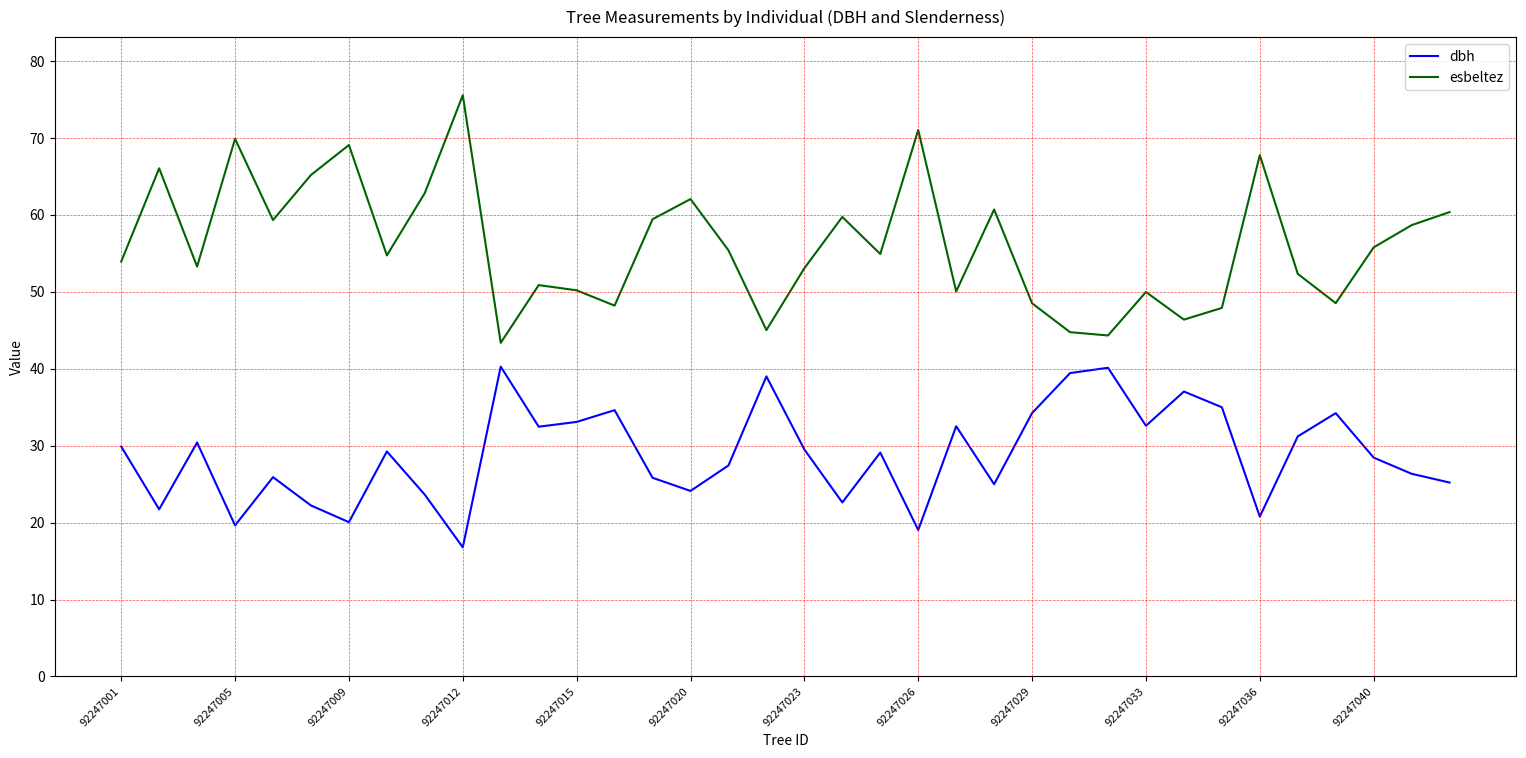

True or false: esbeltez and dbh intersect in this chart.

False